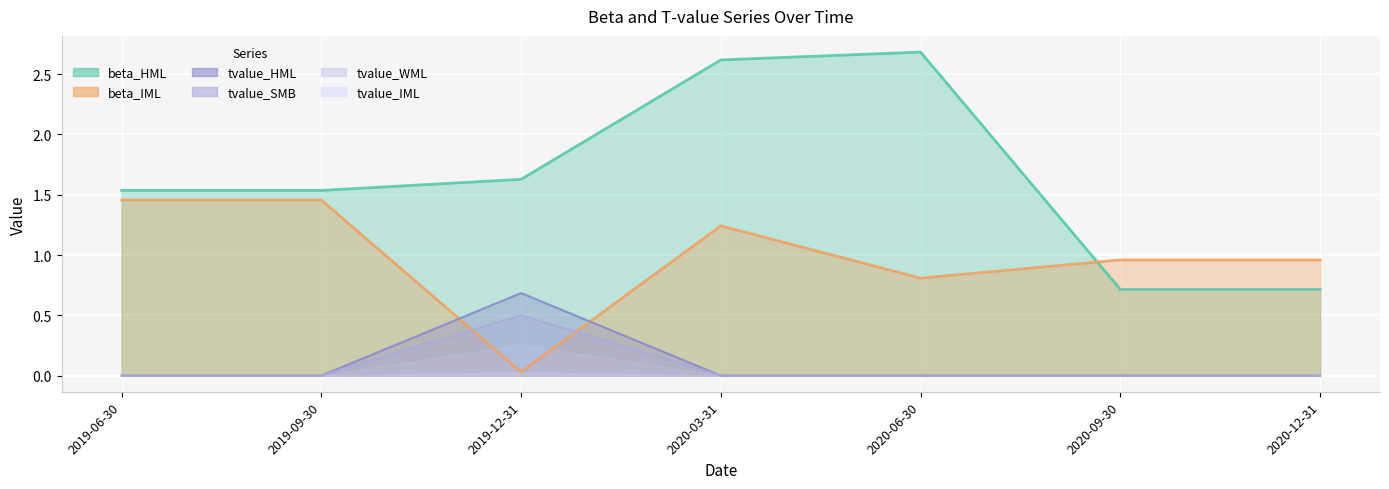

What is the greatest value displayed?

2.7